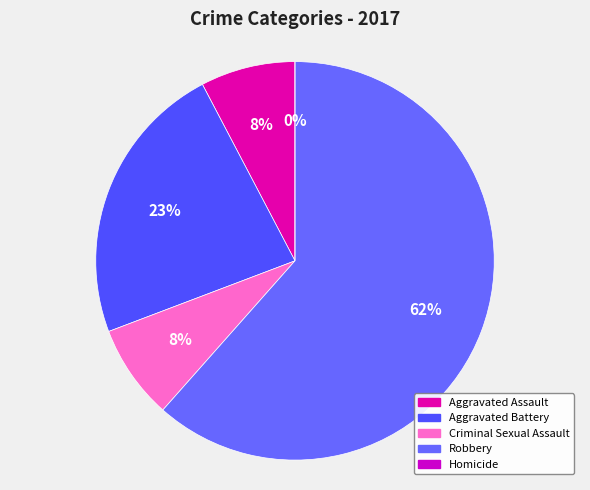

What is the total percentage of Robbery and Homicide?

61.5%